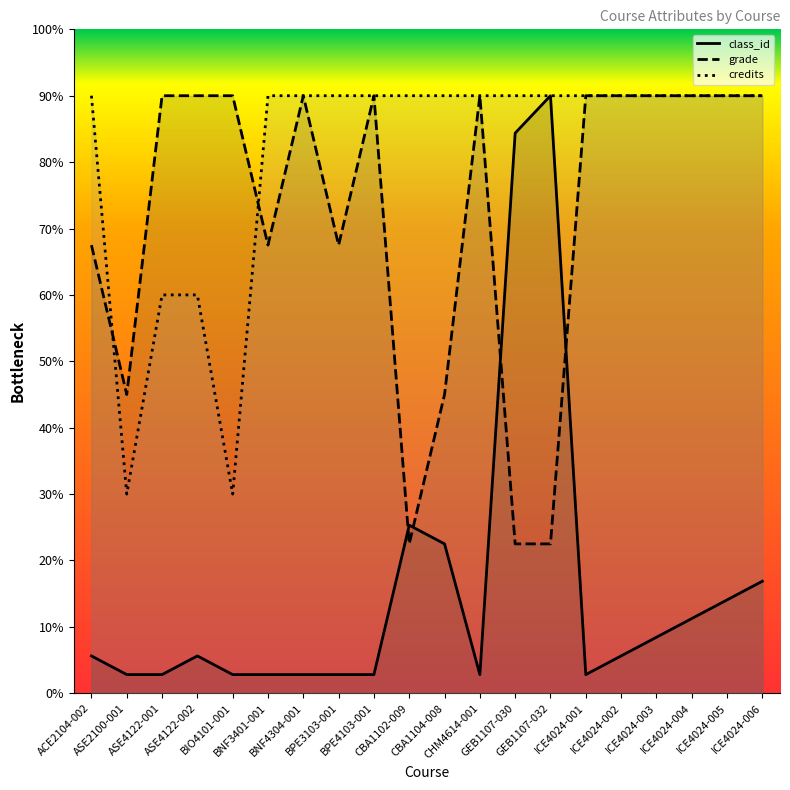

Rank the categories by grade value from lowest to highest.

CBA1102-009, GEB1107-030, GEB1107-032, ASE2100-001, CBA1104-008, ACE2104-002, BNF3401-001, BPE3103-001, ASE4122-001, ASE4122-002, BIO4101-001, BNF4304-001, BPE4103-001, CHM4614-001, ICE4024-001, ICE4024-002, ICE4024-003, ICE4024-004, ICE4024-005, ICE4024-006